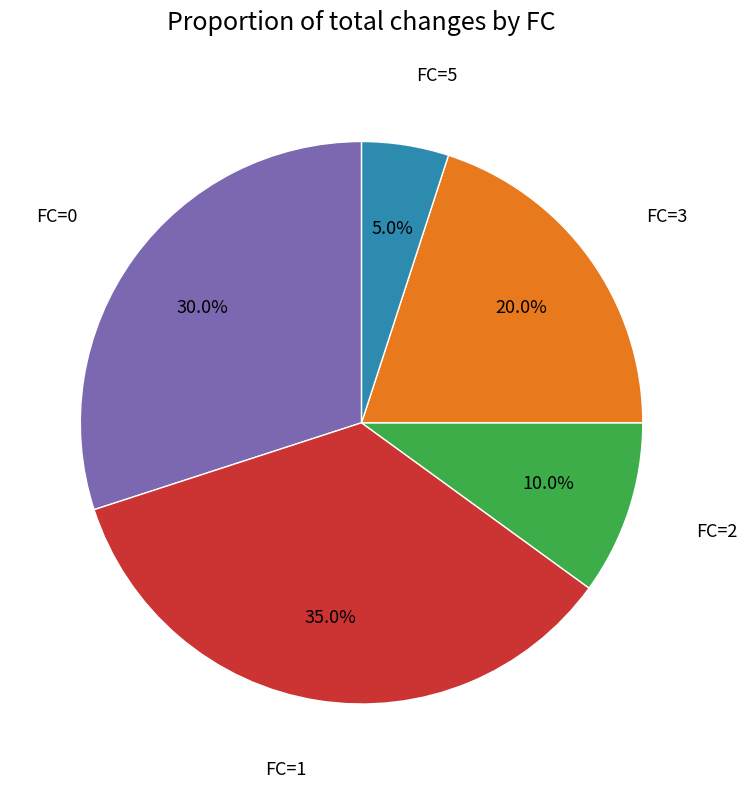

Rank the categories by value from lowest to highest.

FC=5, FC=2, FC=3, FC=0, FC=1